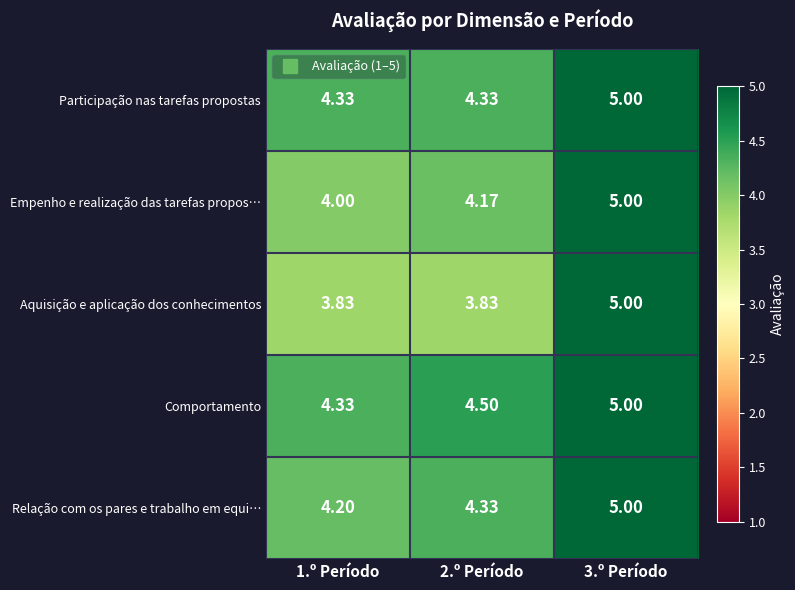

Which series has the largest total across all categories?

Comportamento